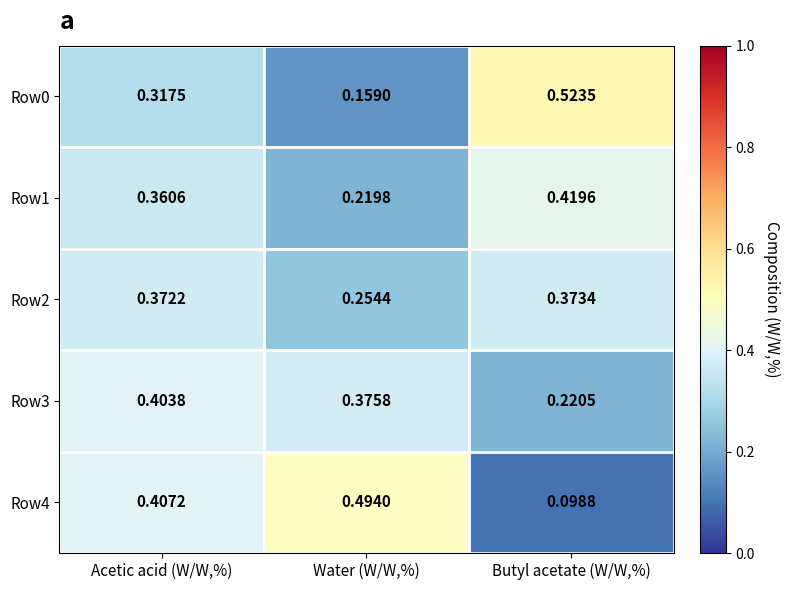

List the series in order of their peak value, highest first.

Row0, Row4, Row1, Row3, Row2